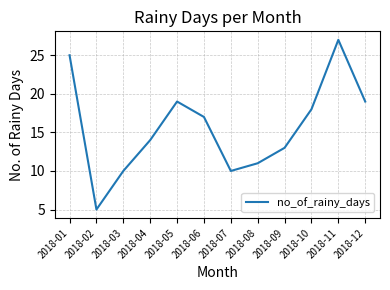

The value at 2018-03 is 10. True or false?

True